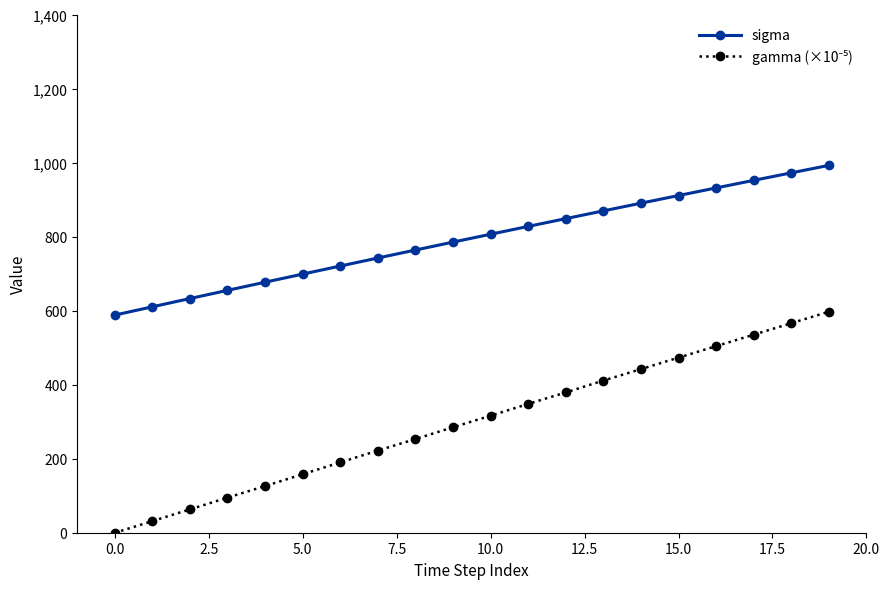

Which series has the largest total across all categories?

sigma